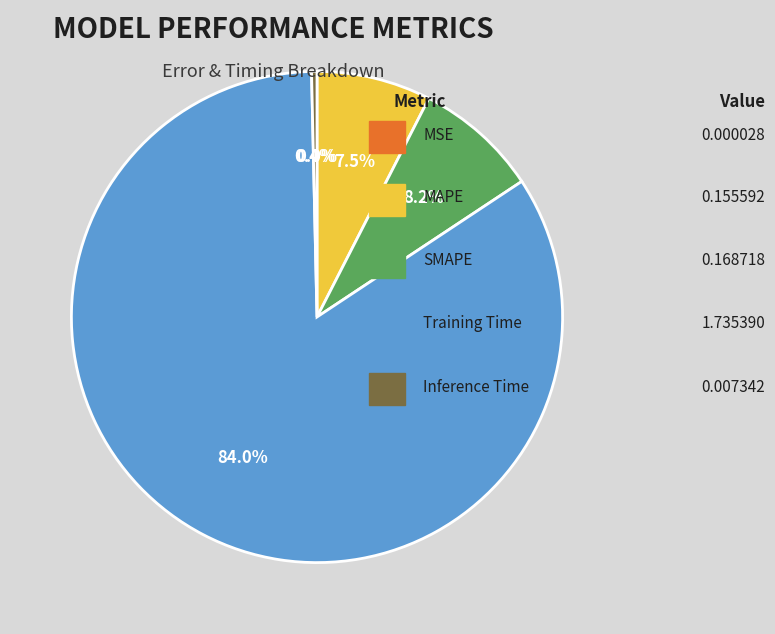

Is there any slice that represents more than half of the pie?

Yes